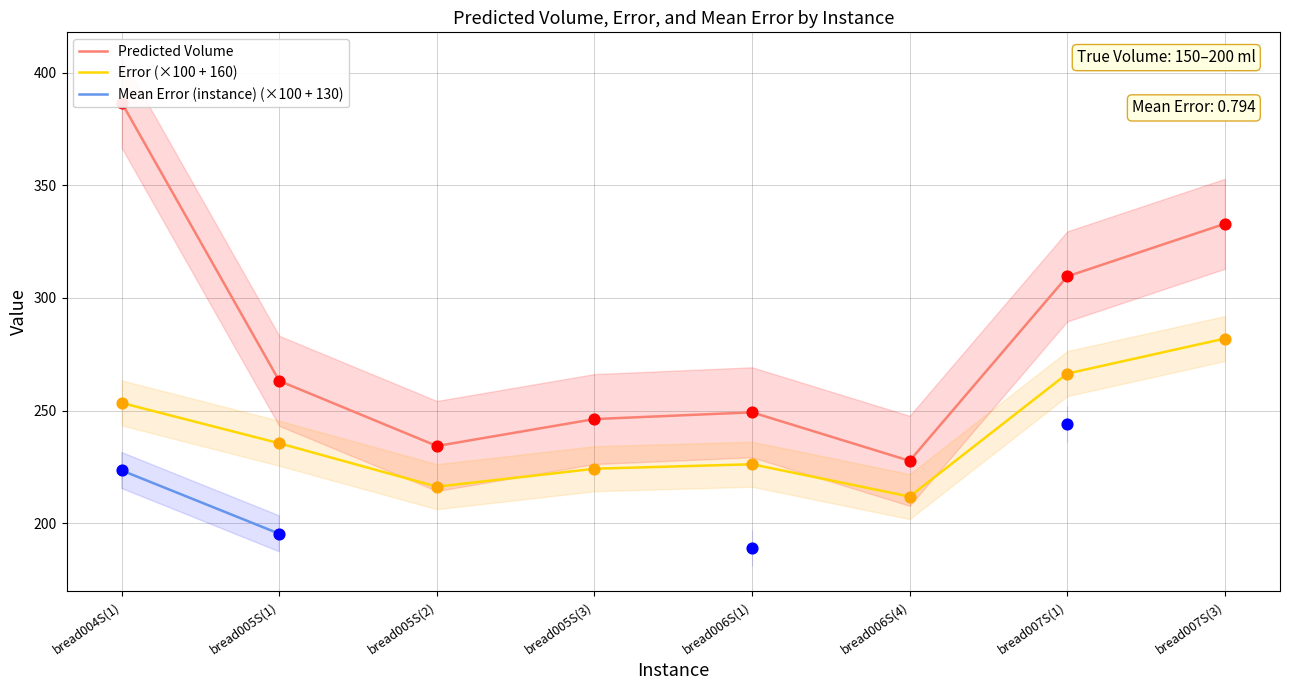

Is the value of Mean Error (instance) (×100 + 130) at bread006S(1) greater than the value of Error (×100 + 160) at bread007S(3)?

No